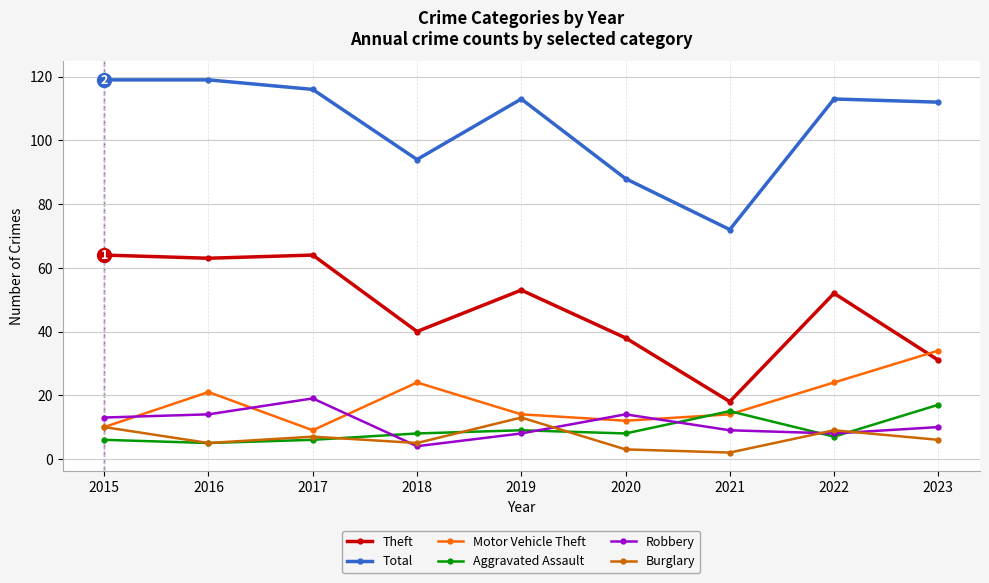

Which category has the lowest value in the Total series?

2021